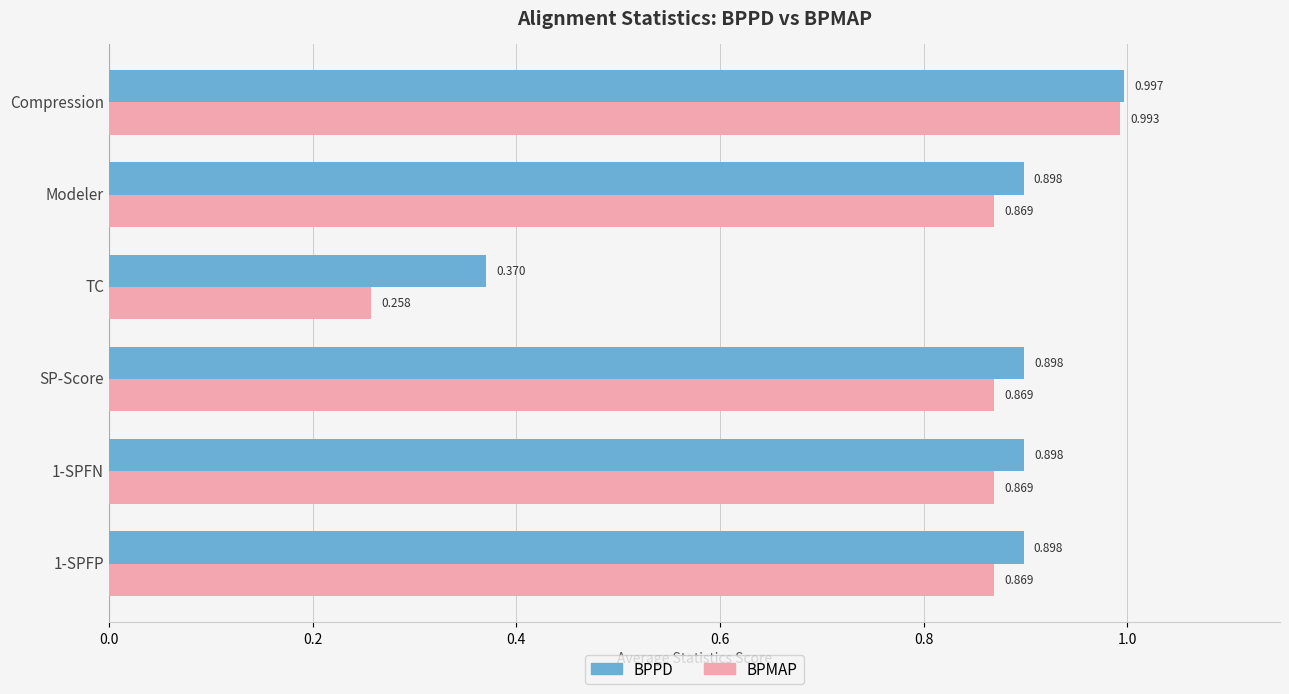

At which label does BPMAP reach its minimum?

TC